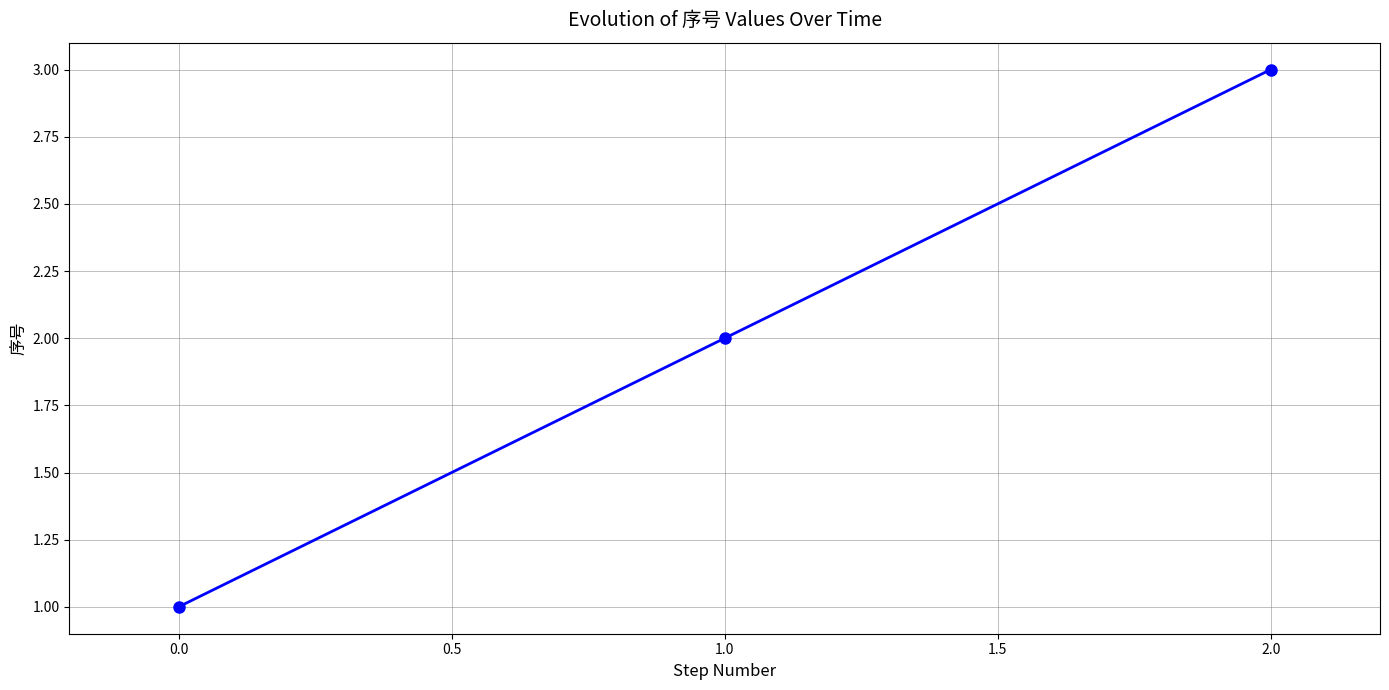

How many values are below 2?

1